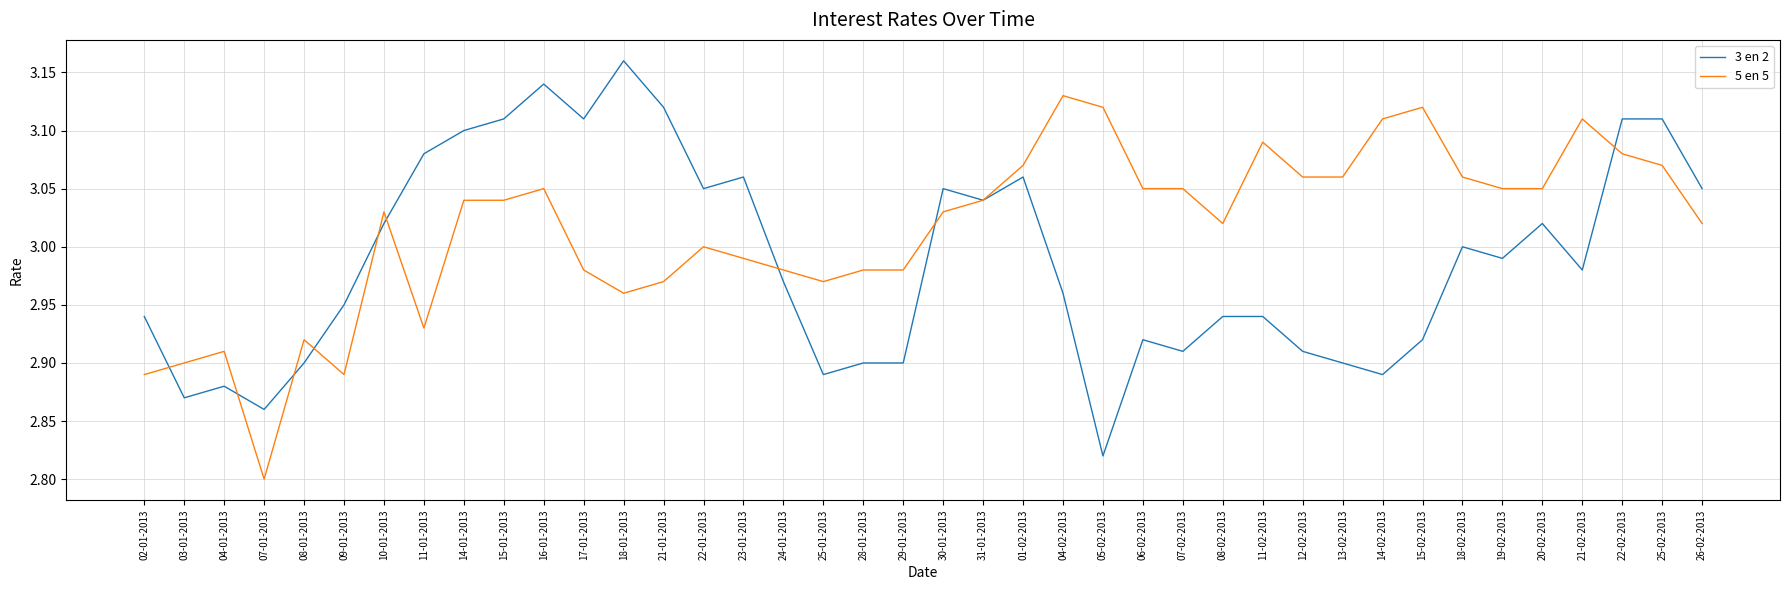

What position from the right is 06-02-2013?

15